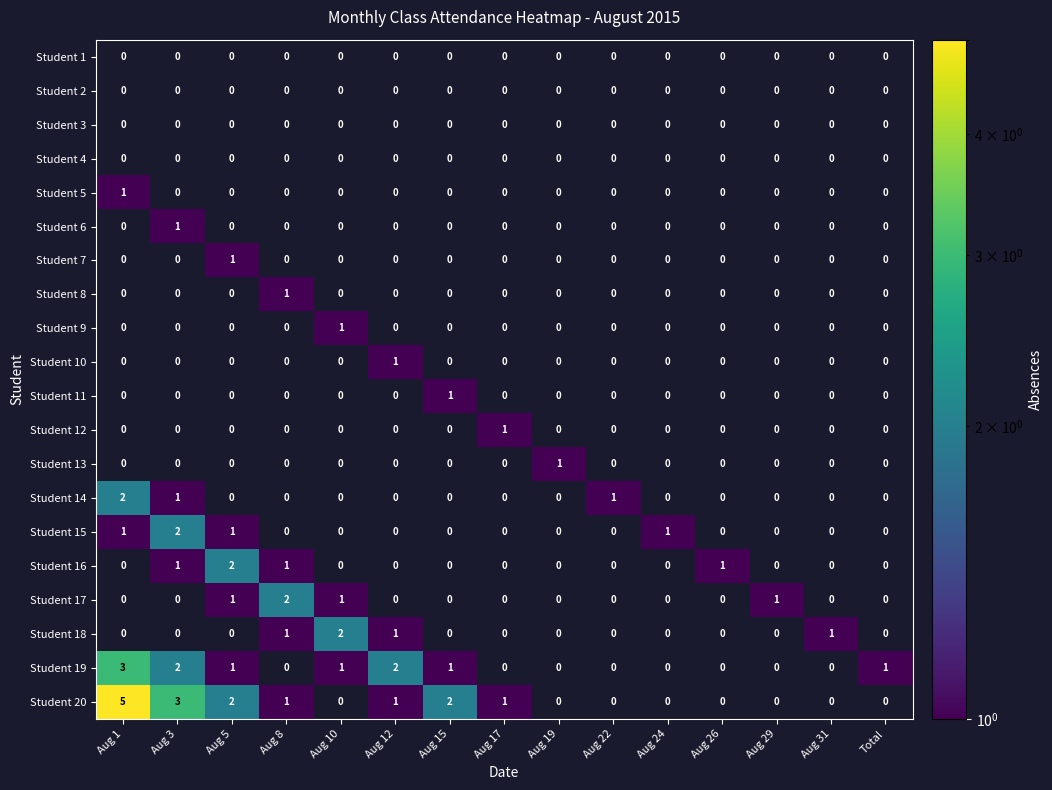

What is the sum of the Student 19 values at Aug 3 and Aug 10?

3